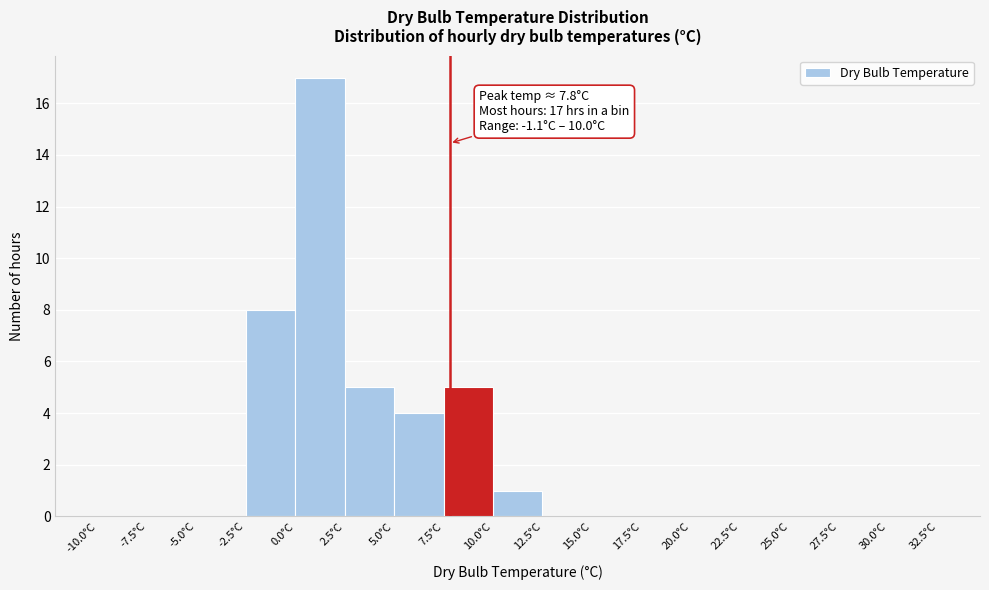

Which range on the x-axis has the tallest bar?

0.0 to 2.5